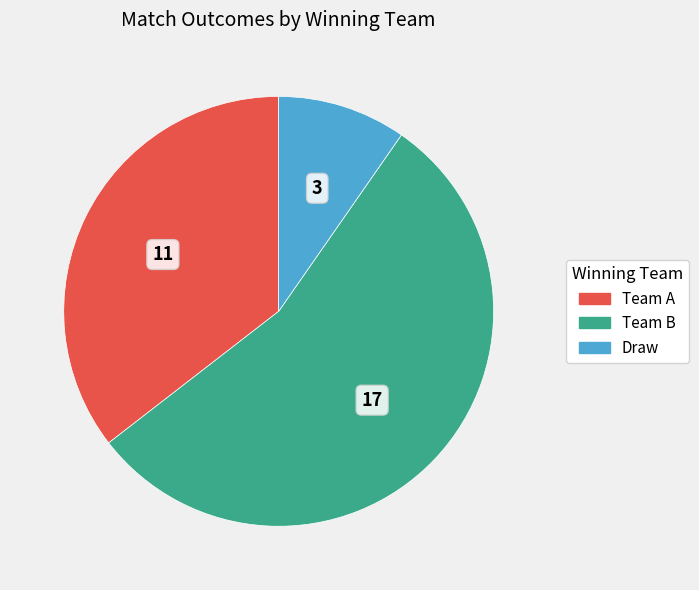

Between Team B and Team A, which is larger?

Team B